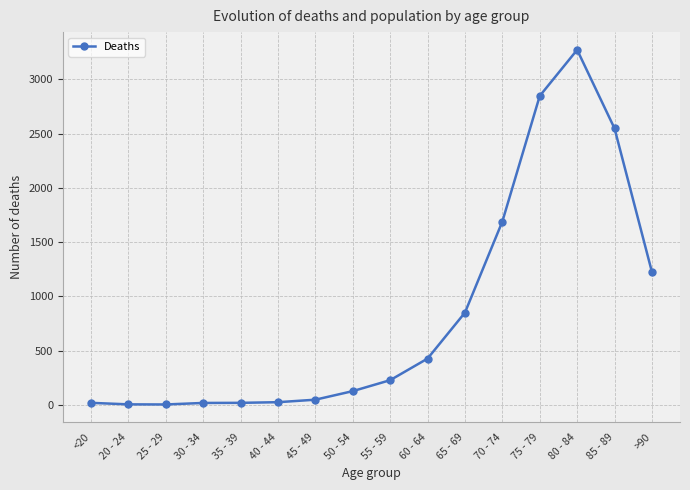

How many data points does each series have?

16